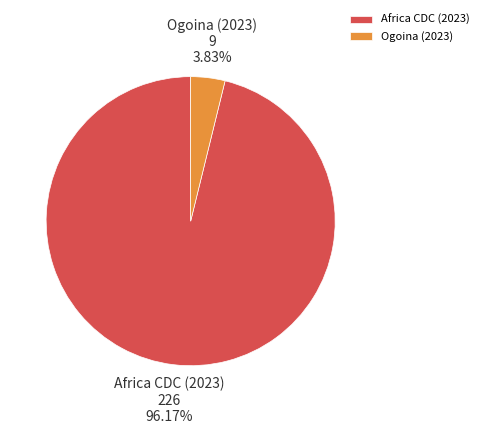

What is the smallest slice in the pie chart?

Ogoina (2023)